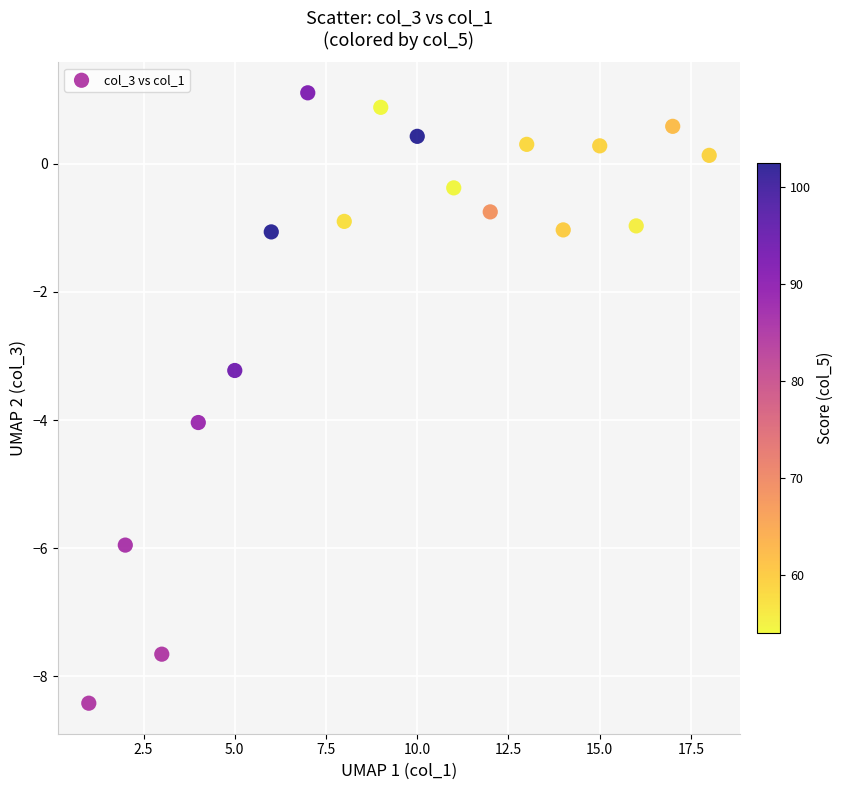

What is the range of Y values (max minus min)?

9.5